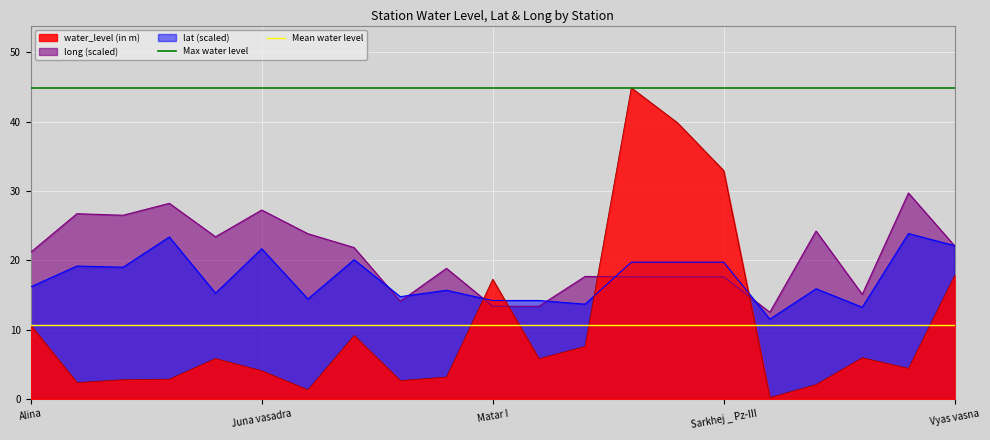

The value of long (scaled) at Vyas vasna is 6.4. True or false?

False